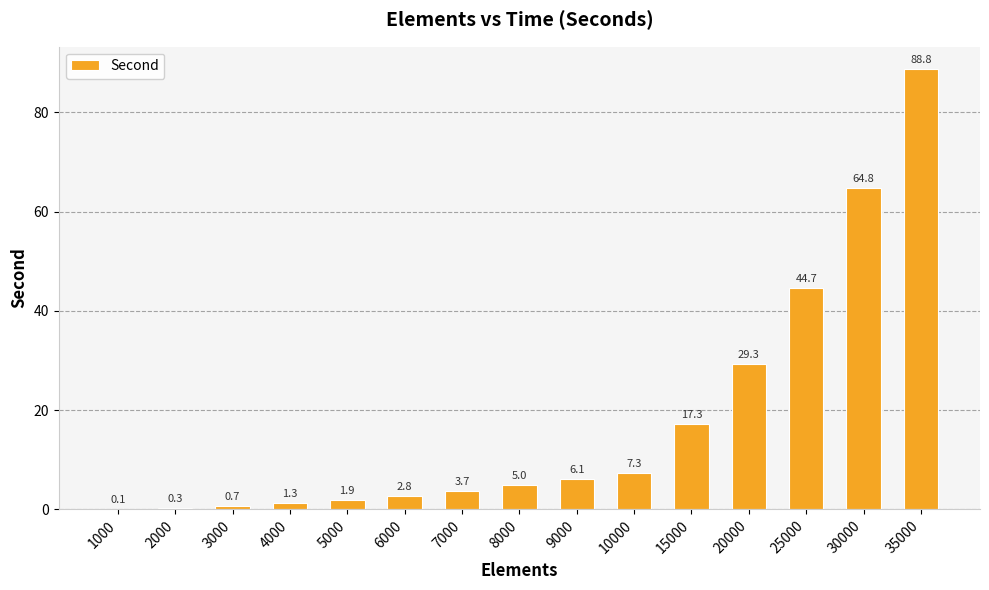

What is the change in value from 15000 to 35000?

+71.5